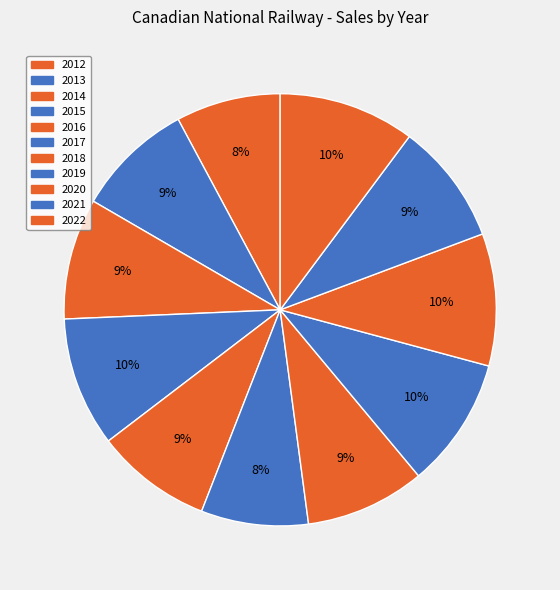

How many segments does this pie chart have?

11